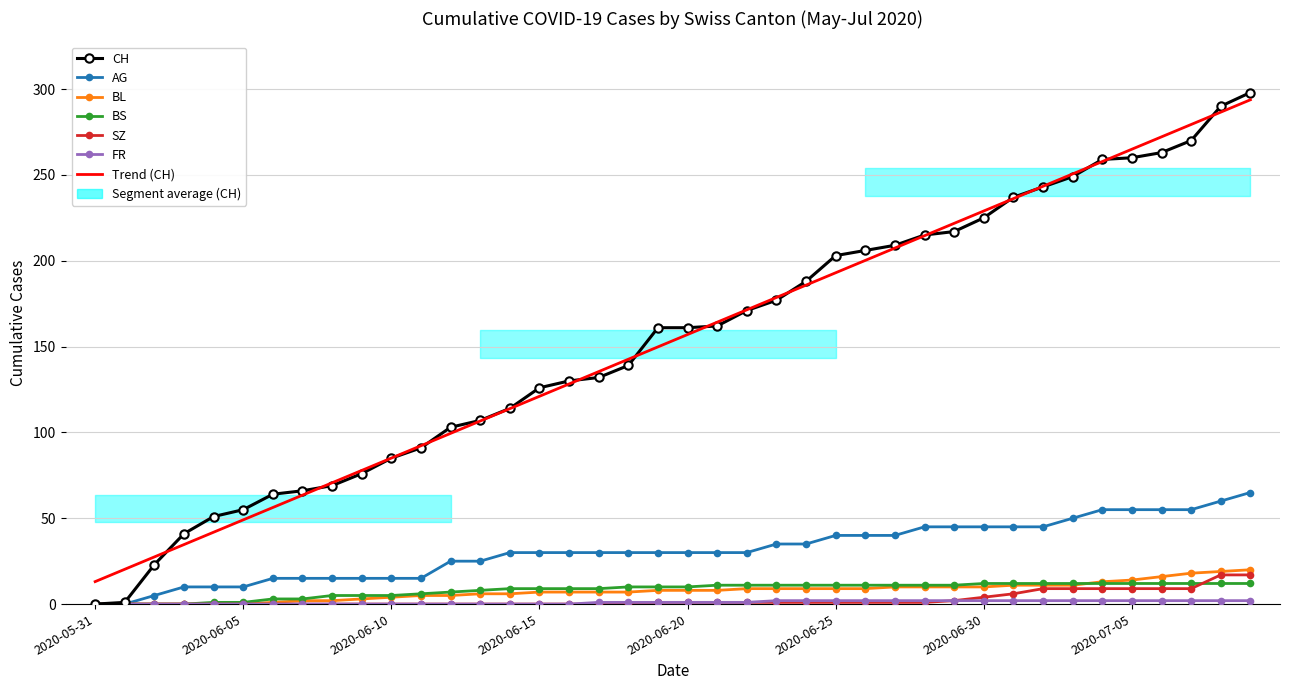

Reading left to right, transcribe all the data shown in this chart.

CH: 0	1	23	41	51	55	64	66	69	76	85	91	103	107	114	126	130	132	139	161	161	162	171	177	188	203	206	209	215	217	225	237	243	249	259	260	263	270	290	298
AG: 0	0	5	10	10	10	15	15	15	15	15	15	25	25	30	30	30	30	30	30	30	30	30	35	35	40	40	40	45	45	45	45	45	50	55	55	55	55	60	65
BL: 0	0	0	0	0	0	1	2	2	3	4	5	5	6	6	7	7	7	7	8	8	8	9	9	9	9	9	10	10	10	10	11	11	11	13	14	16	18	19	20
BS: 0	0	0	0	1	1	3	3	5	5	5	6	7	8	9	9	9	9	10	10	10	11	11	11	11	11	11	11	11	11	12	12	12	12	12	12	12	12	12	12
SZ: 0	0	0	0	0	0	0	0	0	0	0	0	0	0	0	0	0	0	0	1	1	1	1	1	1	1	1	1	1	2	4	6	9	9	9	9	9	9	17	17
FR: 0	0	0	0	0	0	0	0	0	0	0	0	0	0	0	0	0	1	1	1	1	1	1	2	2	2	2	2	2	2	2	2	2	2	2	2	2	2	2	2